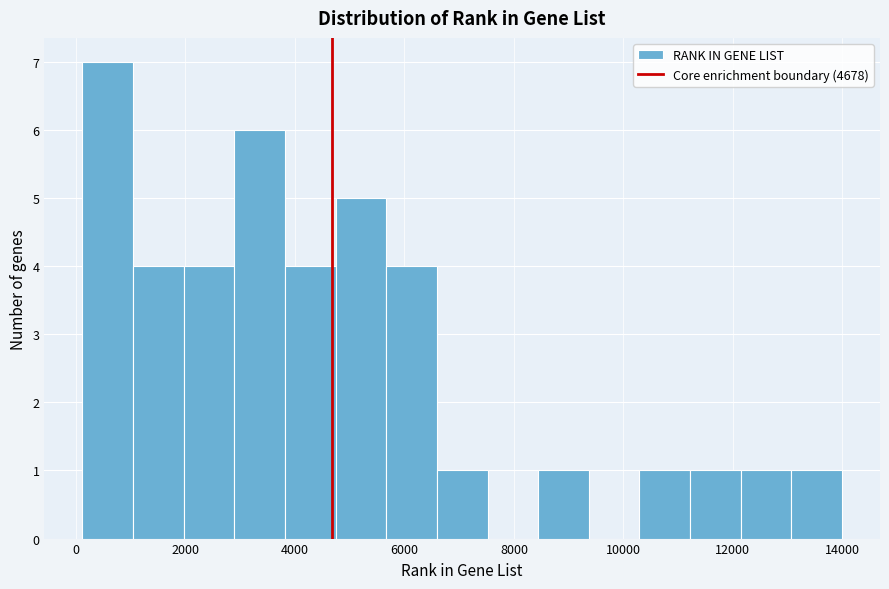

Reading left to right, transcribe this chart: for each bar, give the range it covers on the x-axis and its height. Neither the bar edges nor the heights are printed on the chart, so give them approximately, as read against the axes.

200 to 1000: 7
1000 to 2000: 4
2000 to 2800: 4
2800 to 3800: 6
3800 to 4800: 4
4800 to 5600: 5
5600 to 6600: 4
6600 to 7600: 1
7600 to 8400: 0
8400 to 9400: 1
9400 to 10200: 0
10200 to 11200: 1
11200 to 12200: 1
12200 to 13000: 1
13000 to 14000: 1